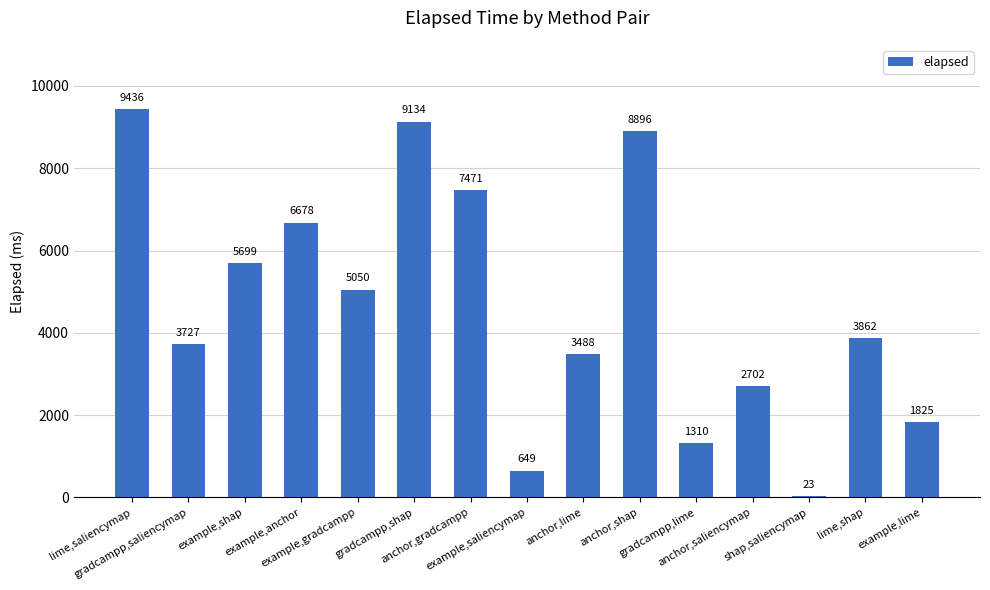

What is the greatest value displayed?

9436